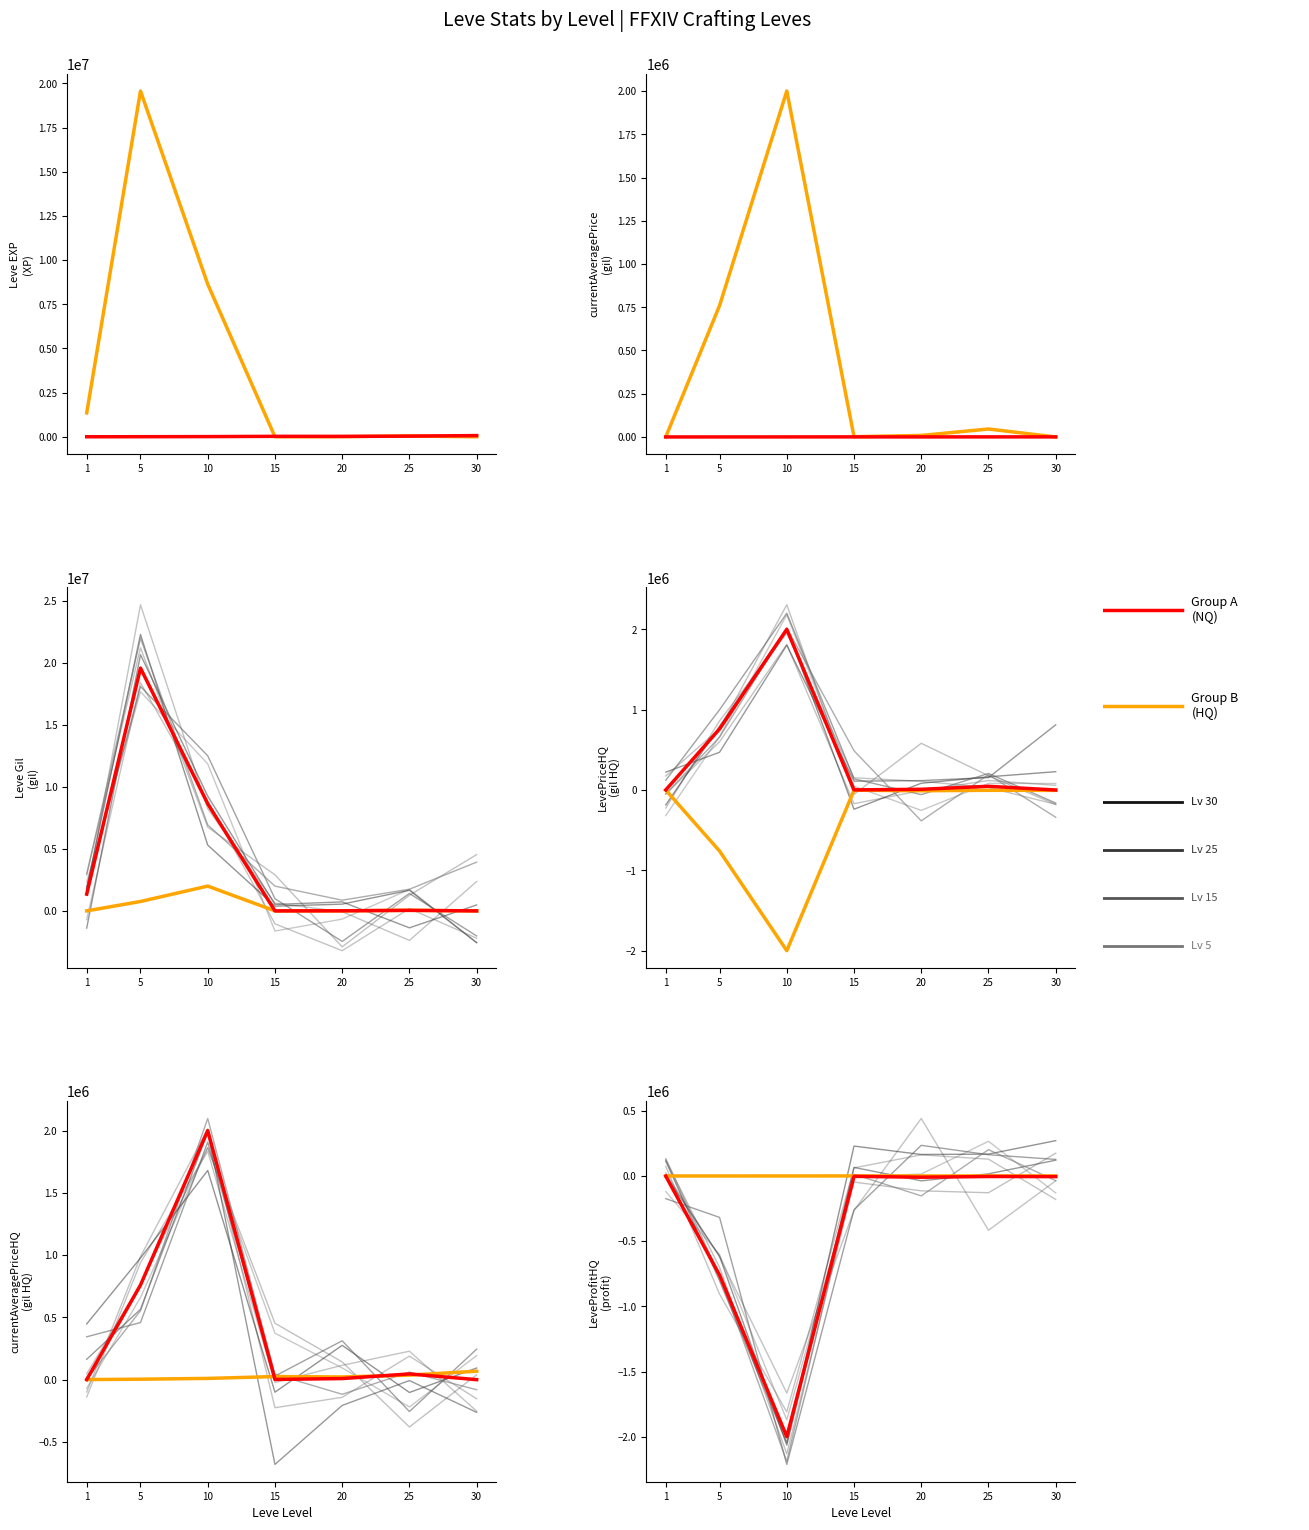

Which series has the largest total across all categories?

Group B (HQ)